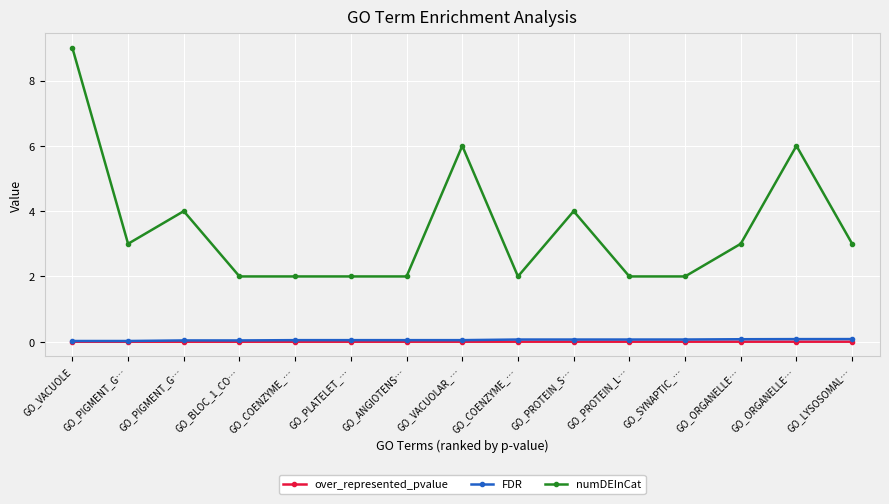

What is the lowest value of the numDEInCat series?

2.0